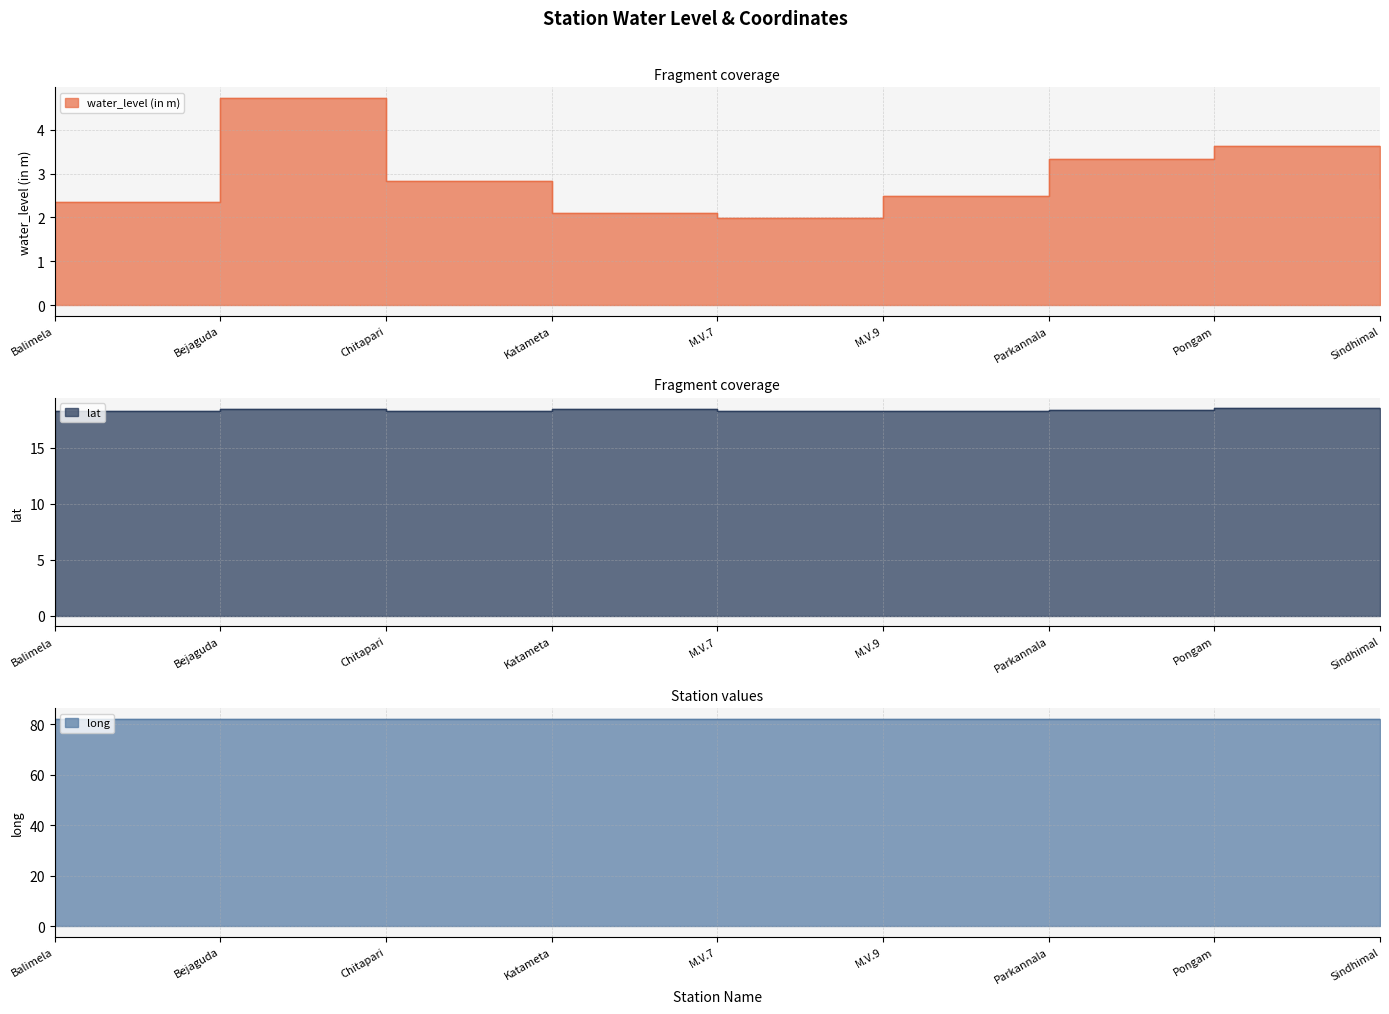

True or false: long has more than 0 points higher than both neighbors.

True